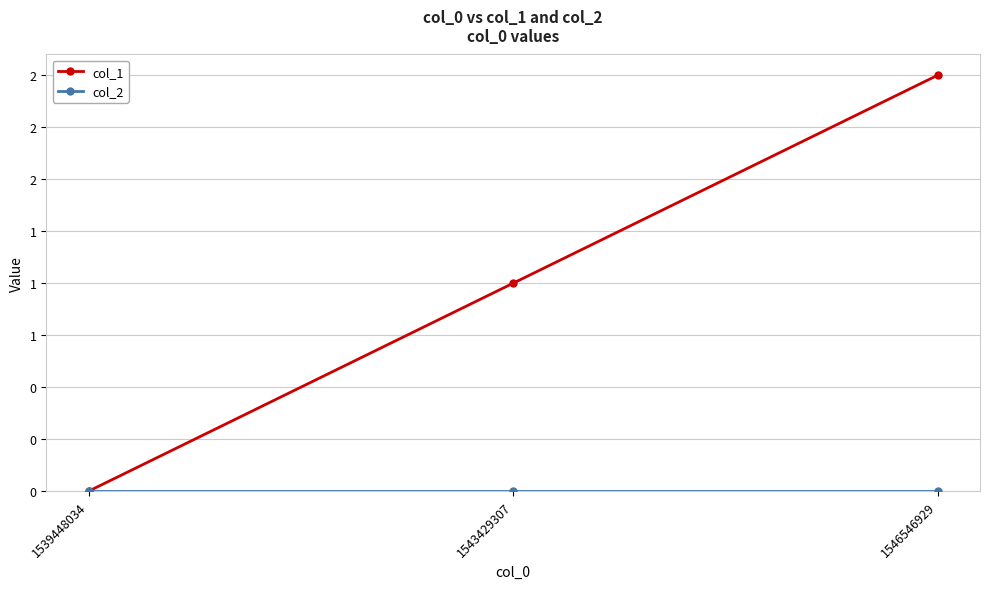

Rank the categories by col_1 value from highest to lowest.

1546546929, 1543429307, 1539448034